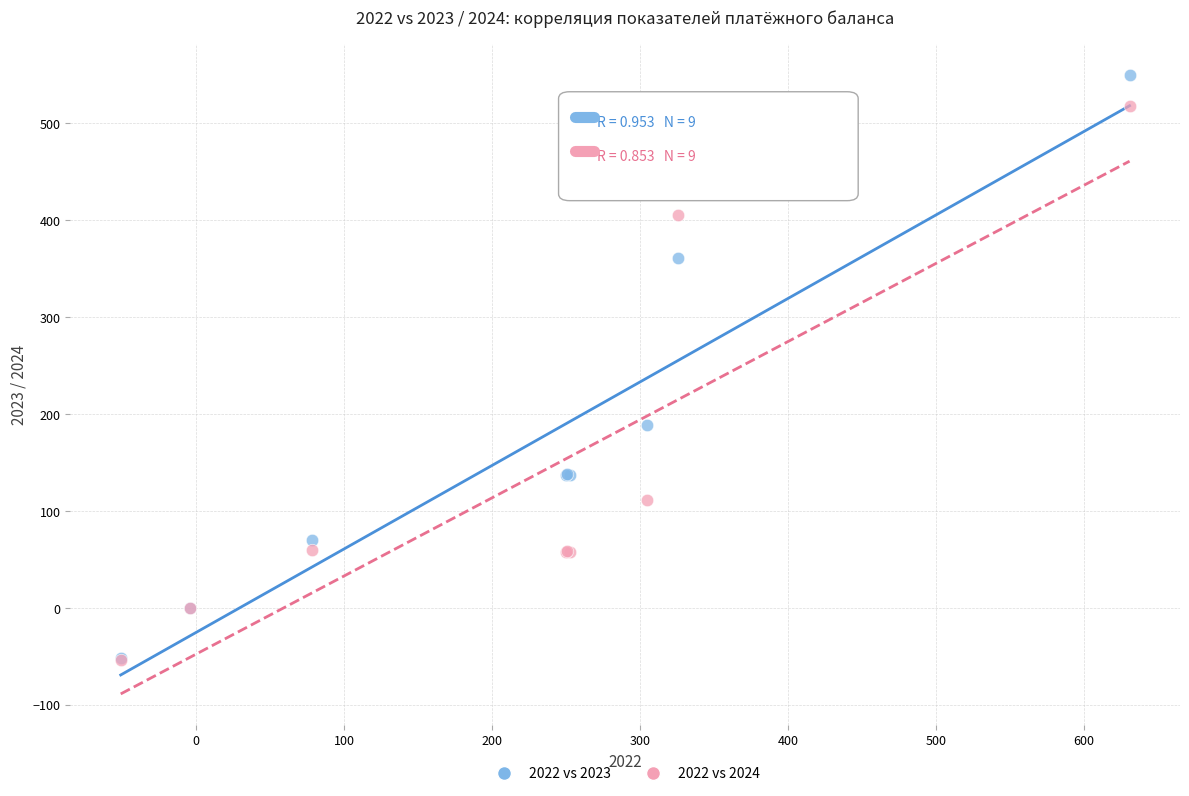

In the 2022 vs 2024 series, what Y value is closest to 232?

111